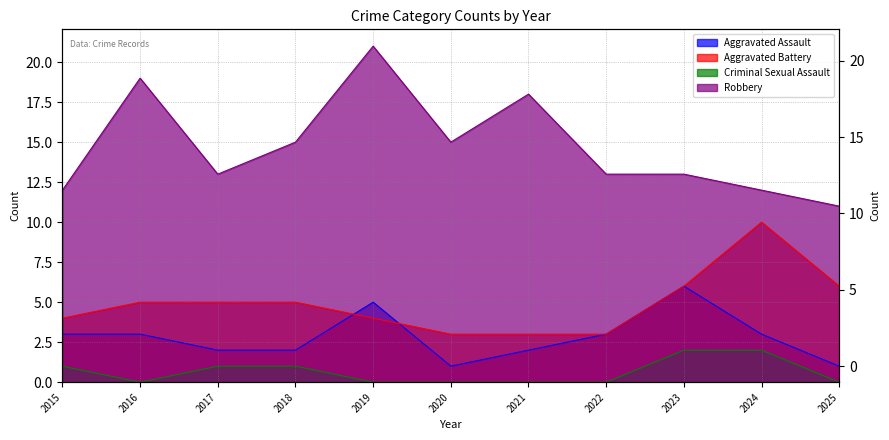

At which category is the sum across all series the highest?

2019